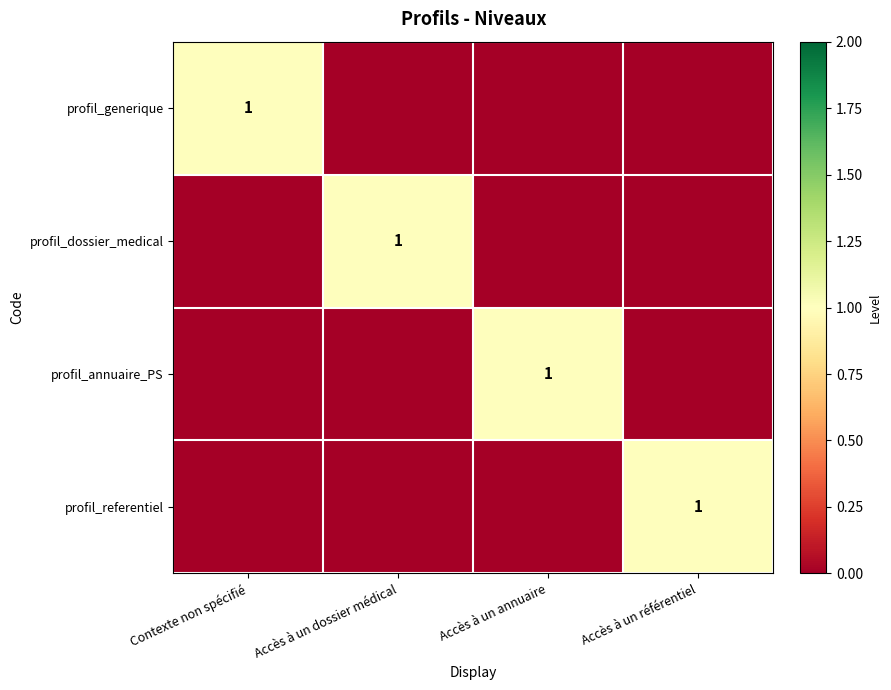

Is it true that profil_annuaire_PS equals 1 at Accès à un annuaire?

True